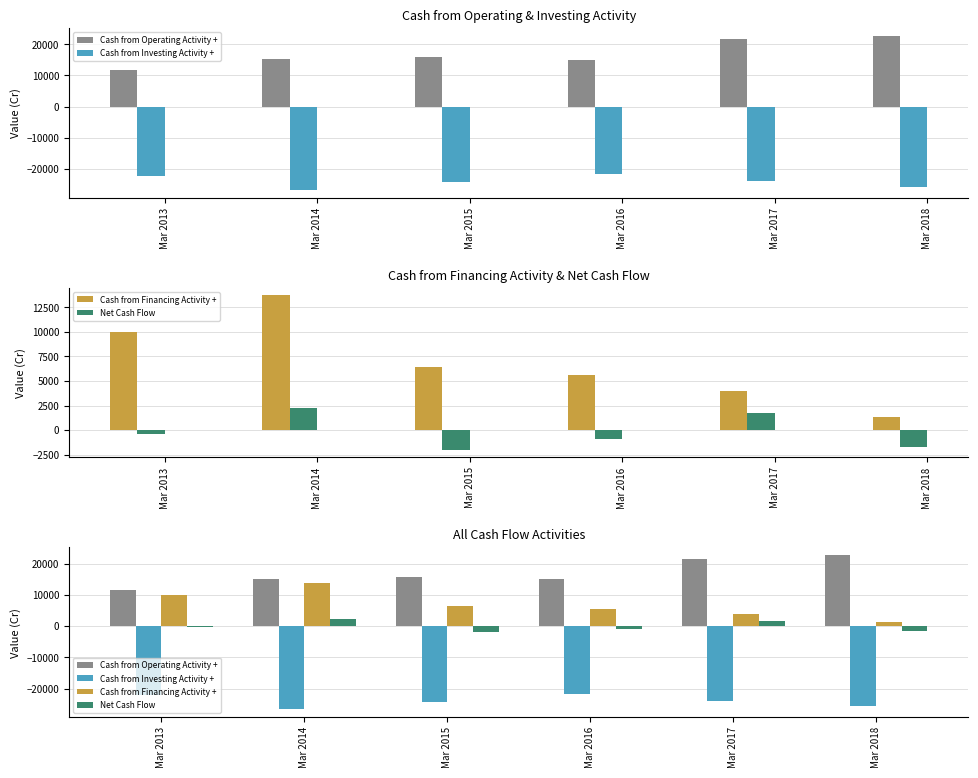

Read the Cash from Financing Activity + value at Mar 2016, to the nearest 10.

5620